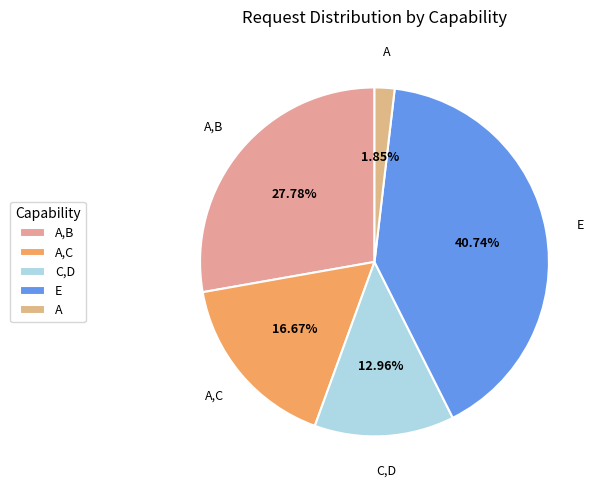

To the nearest percent, what is the difference between the E and A slice percentages?

39%